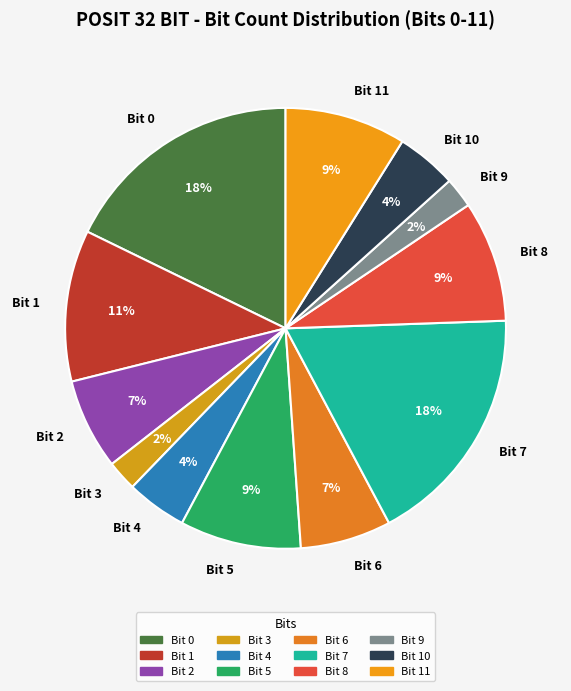

Does Bit 6 represent more than half of the total?

No